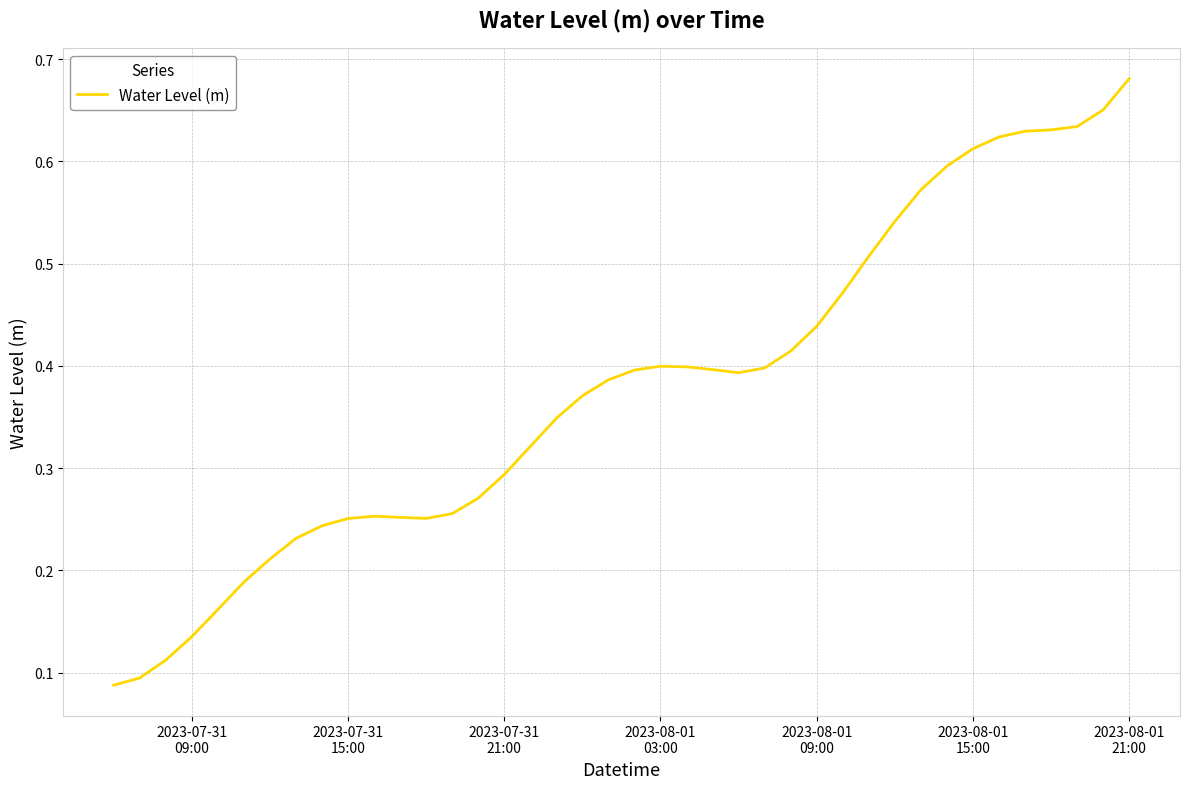

What is the value of the 35th point from the left?

0.6